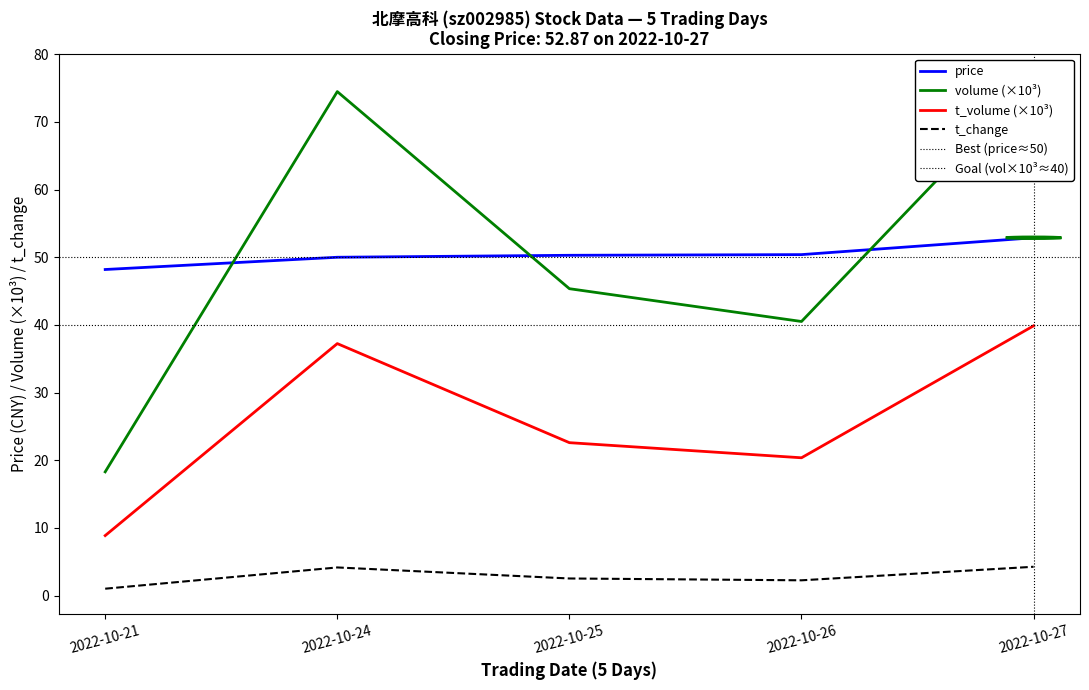

Between 2022-10-21 and 2022-10-24, which series saw the biggest shift?

volume